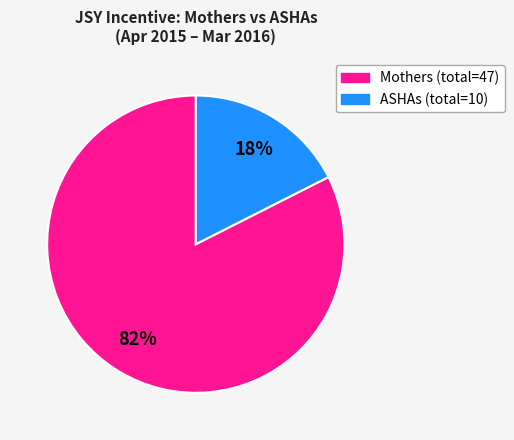

Is there a majority slice in this chart?

Yes